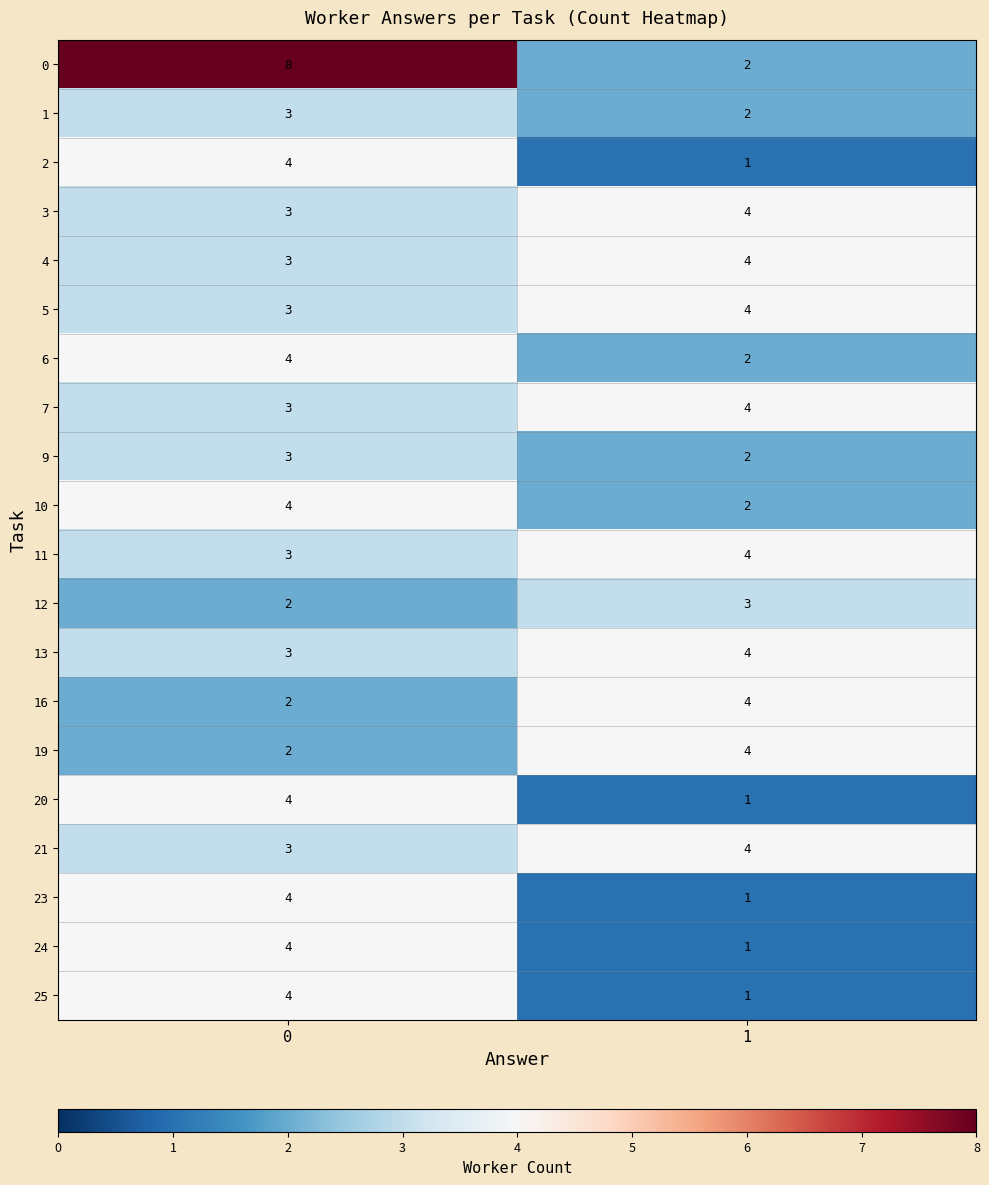

Which series has the largest total across all categories?

0